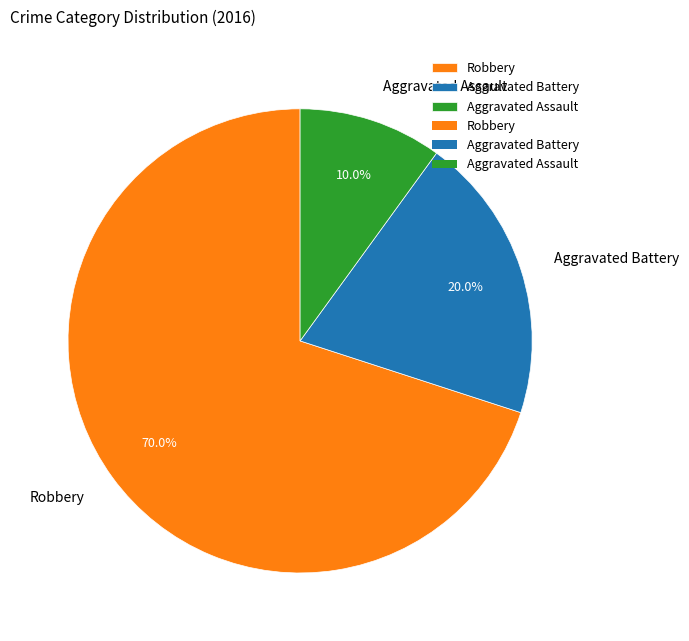

What is the smallest slice in the pie chart?

Aggravated Assault